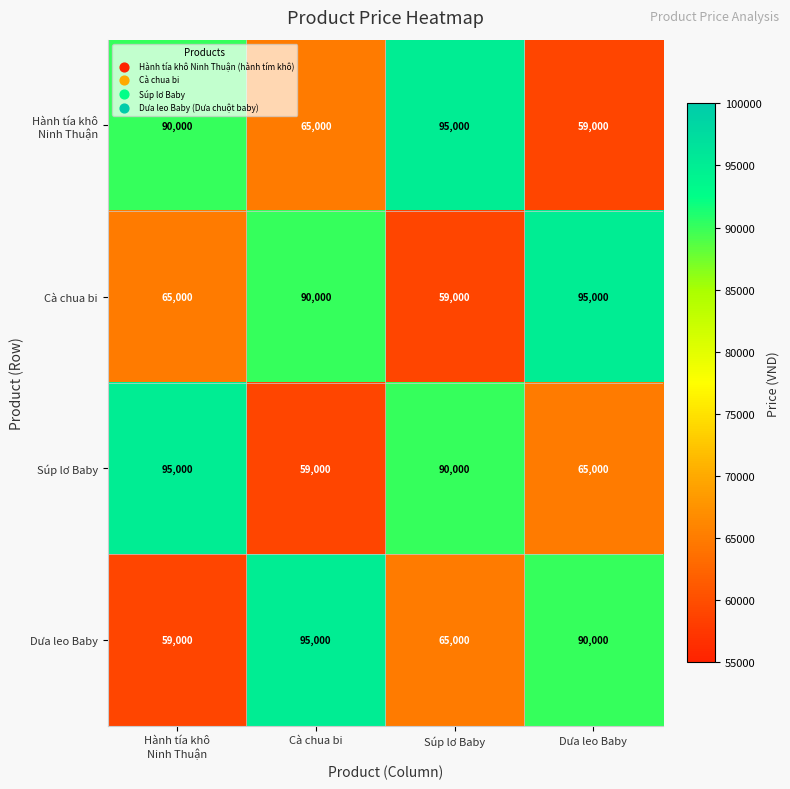

At which label does Súp lơ Baby reach its minimum?

Cà chua bi